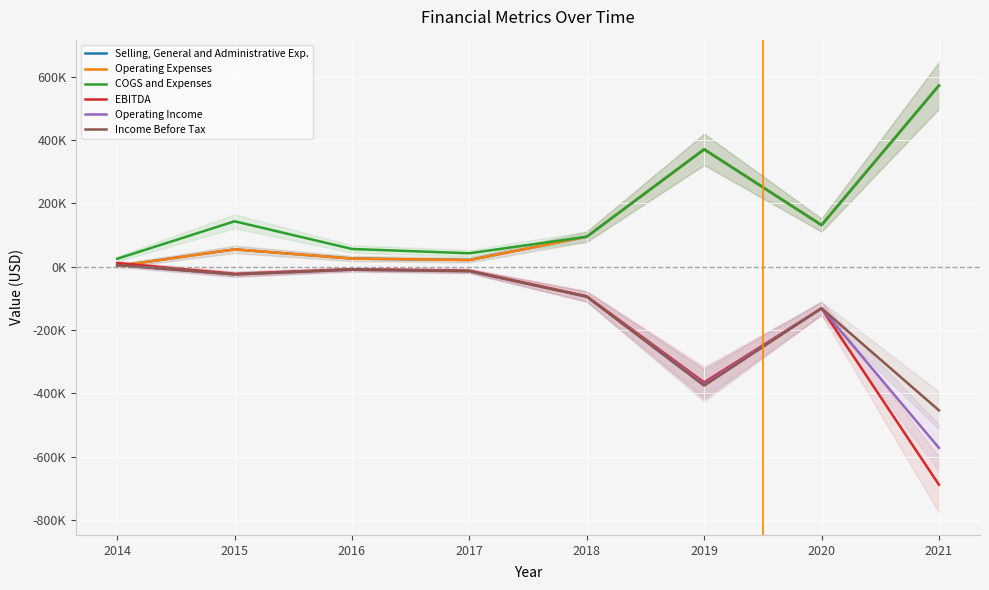

True or false: Selling, General and Administrative Exp. has a value of 131525 at 2020.

True